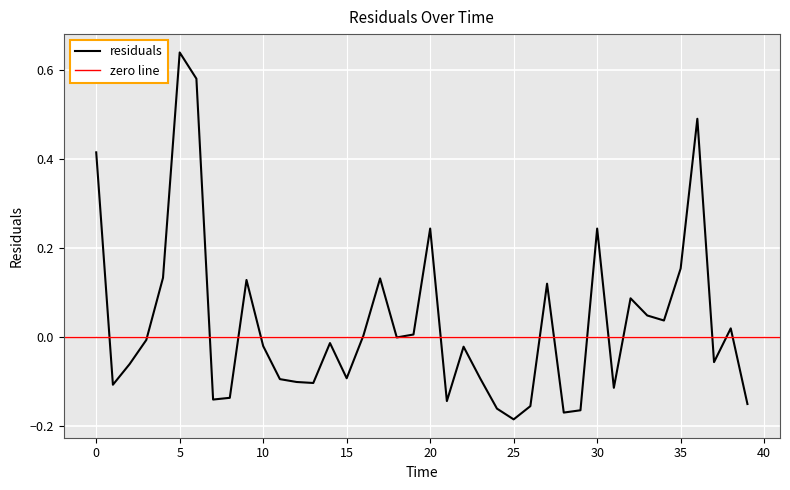

Reading right to left, list all the values displayed in this chart.

39=-0.2	38=0.0	37=-0.1	36=0.5	35=0.2	34=0.0	33=0.0	32=0.1	31=-0.1	30=0.2	29=-0.2	28=-0.2	27=0.1	26=-0.2	25=-0.2	24=-0.2	23=-0.1	22=-0.0	21=-0.1	20=0.2	19=0.0	18=-0.0	17=0.1	16=0.0	15=-0.1	14=-0.0	13=-0.1	12=-0.1	11=-0.1	10=-0.0	9=0.1	8=-0.1	7=-0.1	6=0.6	5=0.6	4=0.1	3=-0.0	2=-0.1	1=-0.1	0=0.4